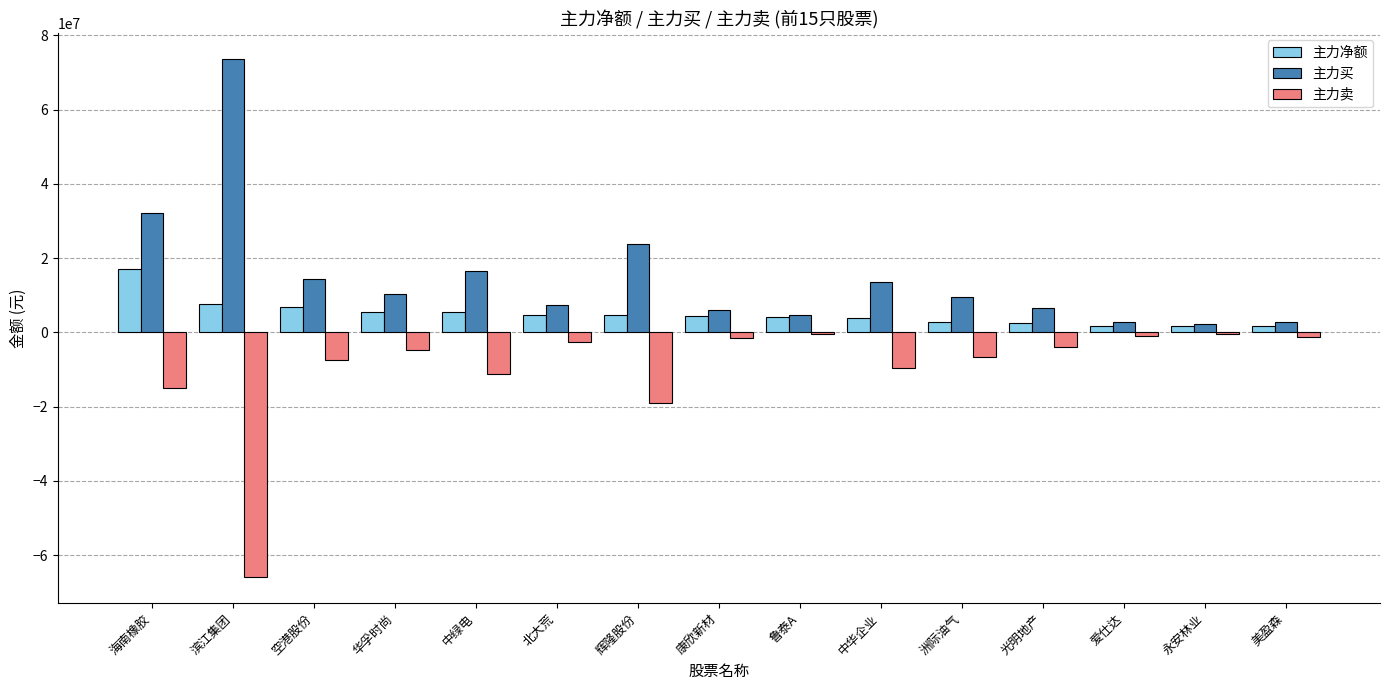

Is the value of 主力卖 at 康欣新材 greater than the value of 主力买 at 海南橡胶?

No